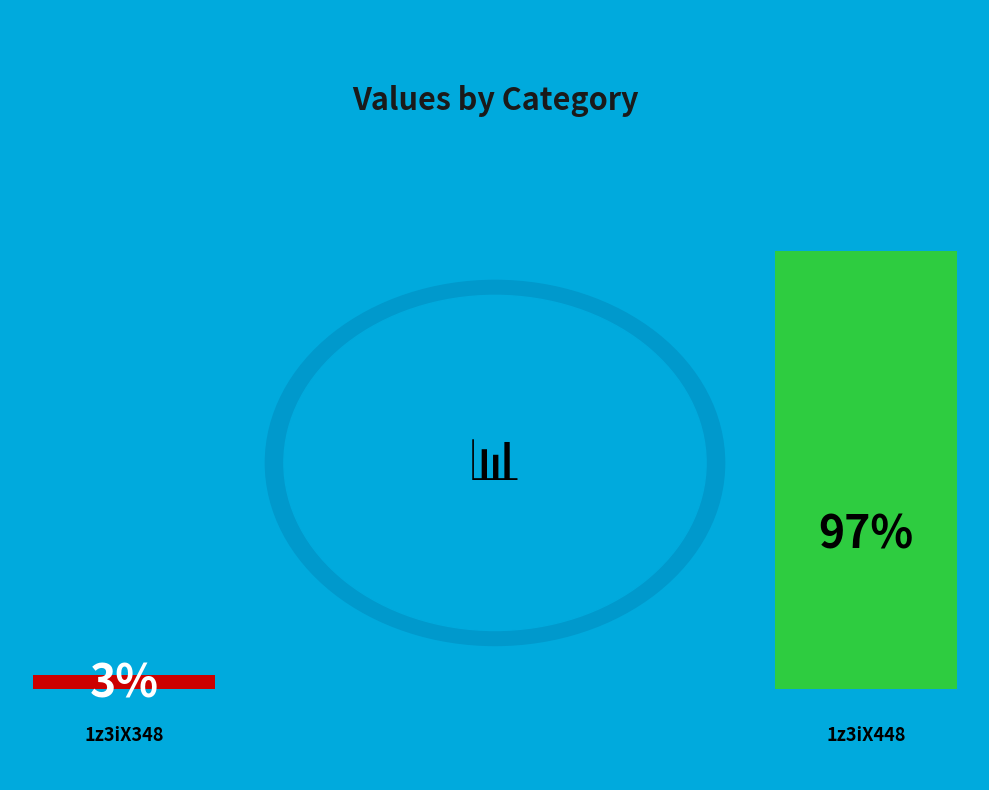

How much of the chart is everything except 1z3iX348?

96.8%